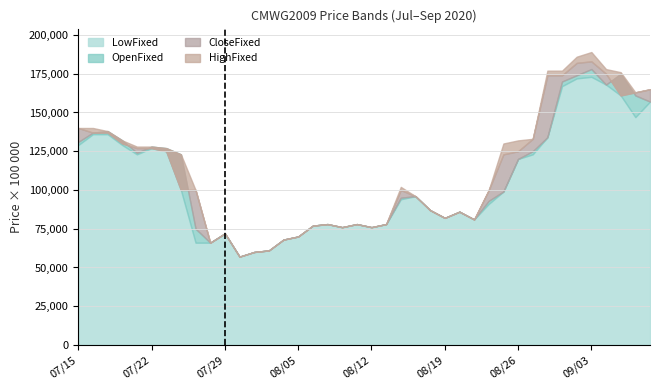

At which category does the chart reach its minimum across all series?

20200730